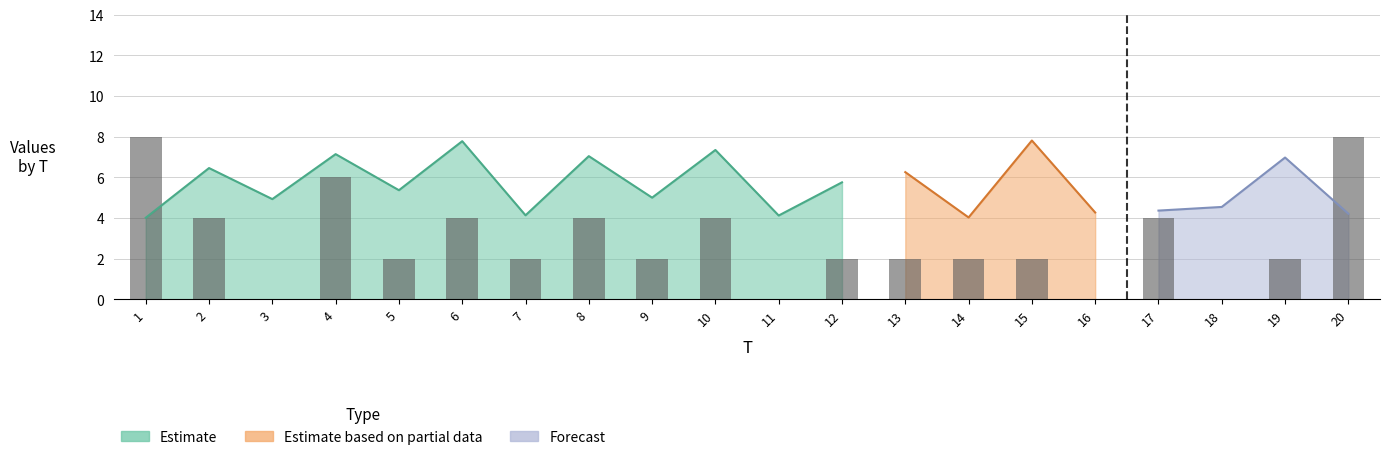

Between 20 and 2, which is larger?

20